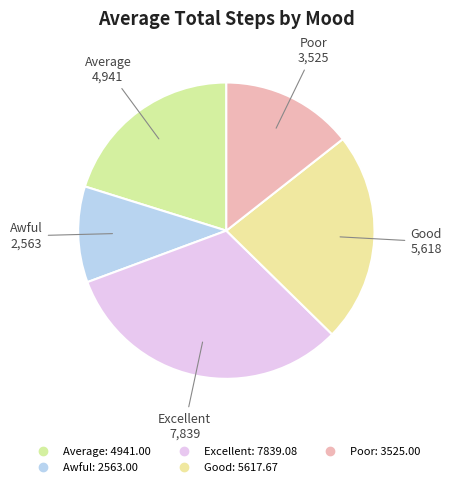

Is there any slice that represents more than half of the pie?

No